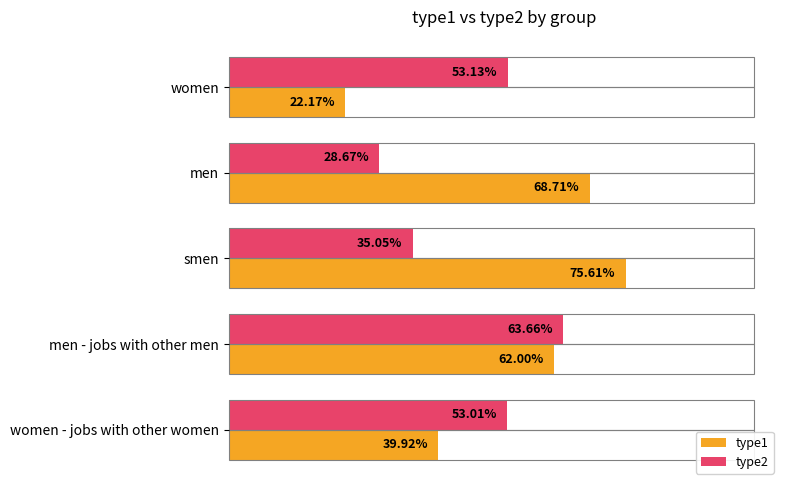

What are all the series names shown in the legend?

type1, type2